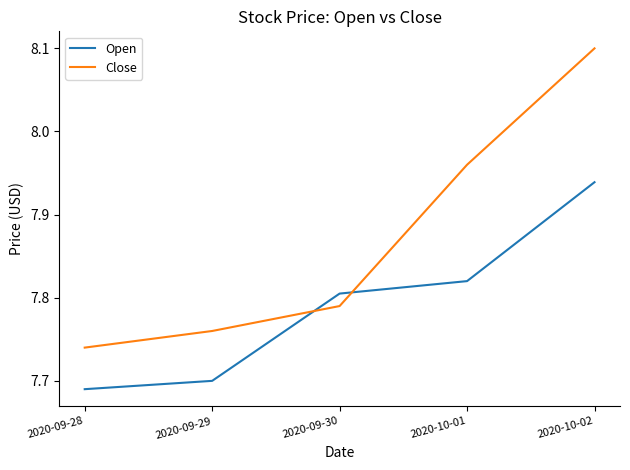

Count the Close values in the range 7 to 8.

4